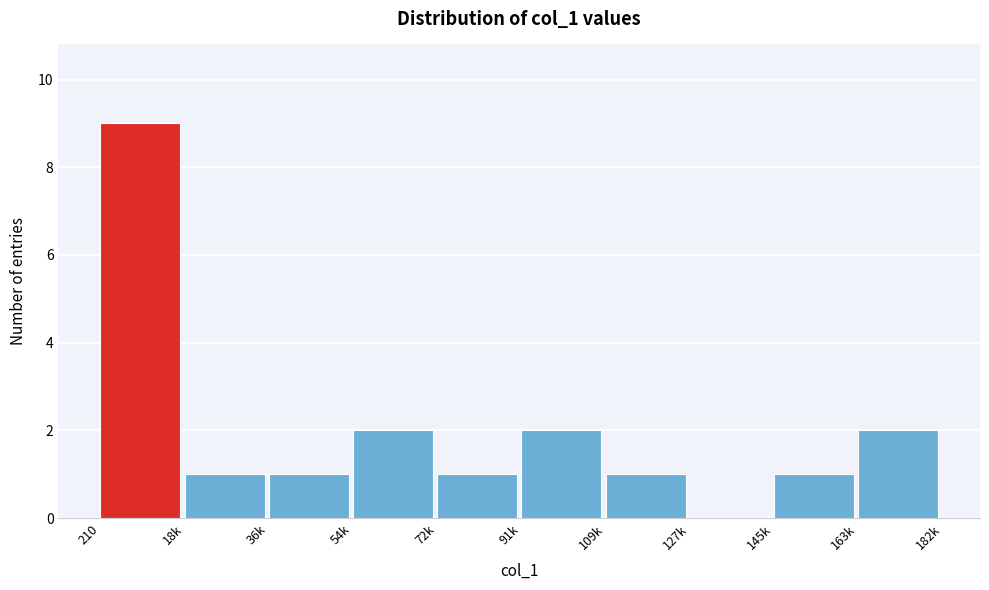

Reading left to right, extract all data points from this chart.

210=9	18k=1	36k=1	54k=2	72k=1	91k=2	109k=1	127k=0	145k=1	163k=2